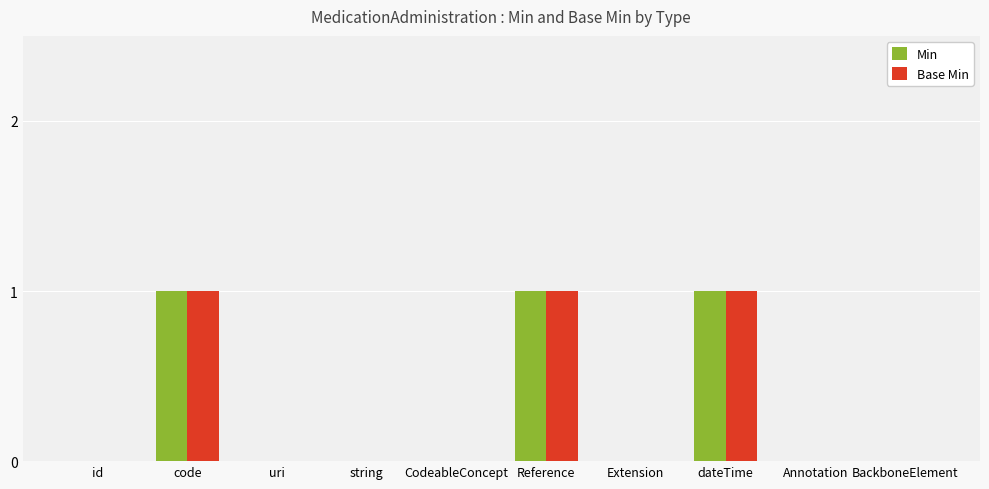

Is the value of Base Min at code greater than the value of Min at CodeableConcept?

Yes